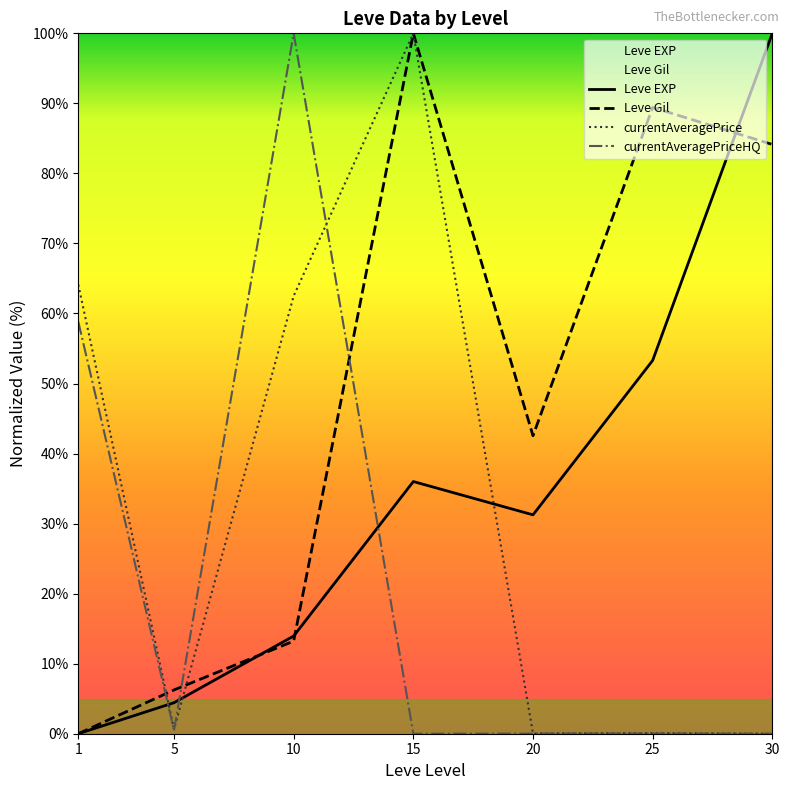

What is the sum of all currentAveragePrice values?

227.4